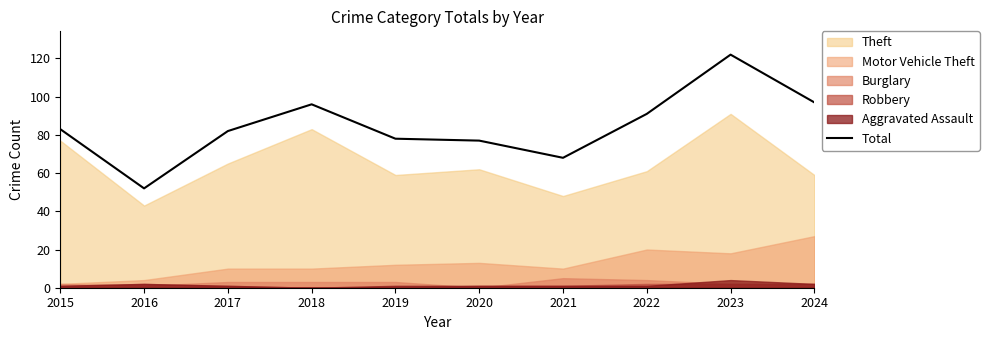

Reading left to right, transcribe all the data shown in this chart.

2015=83	2016=52	2017=82	2018=96	2019=78	2020=77	2021=68	2022=91	2023=122	2024=97